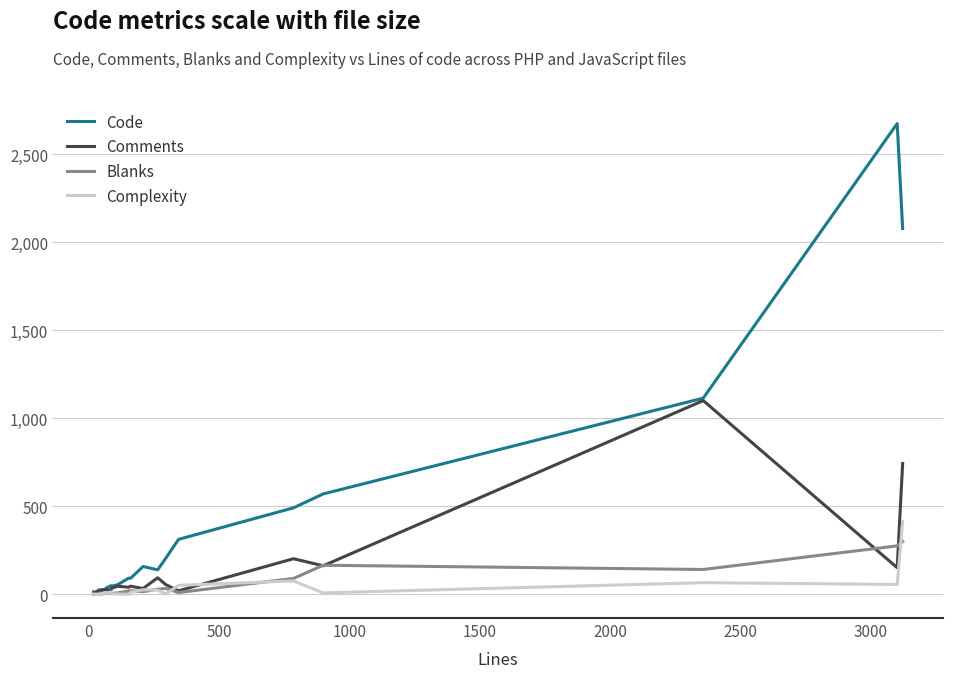

What is the highest value of the Code series?

2674